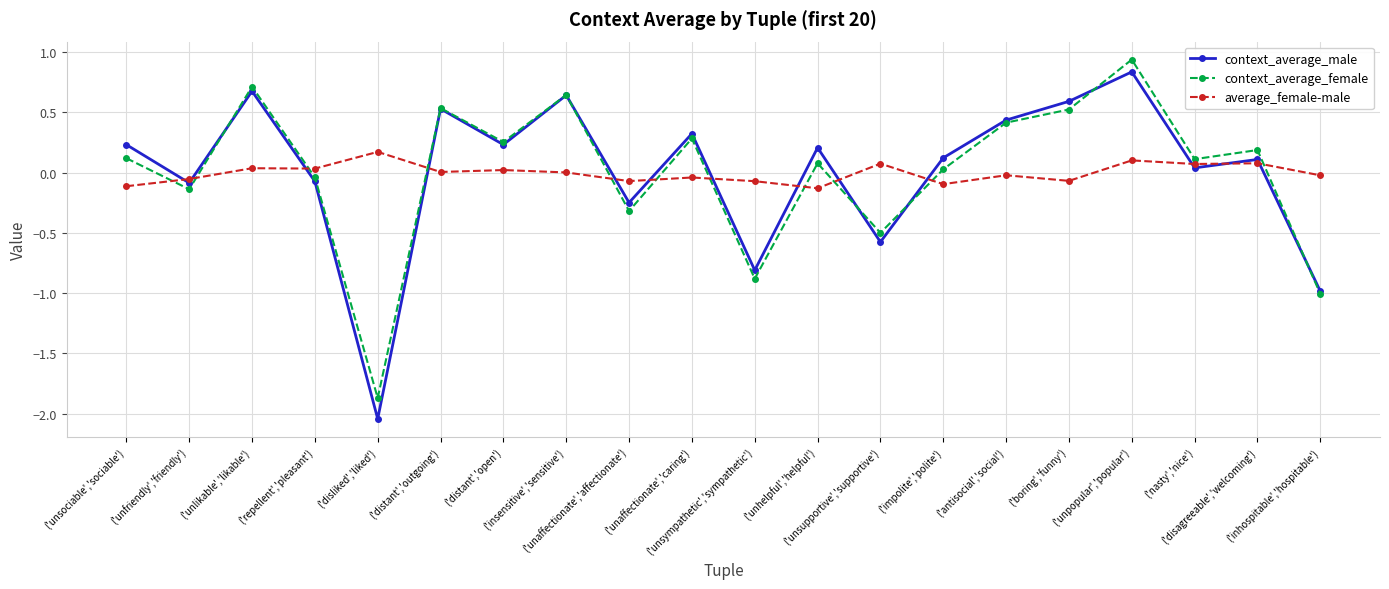

True or false: context_average_female has more than 0 points higher than both neighbors.

True